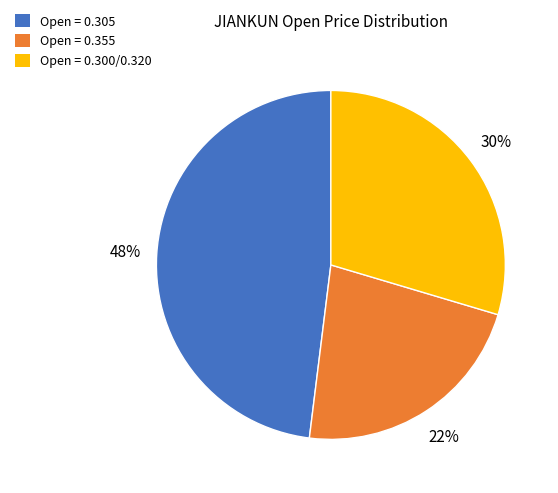

Is it true that Open = 0.300/0.320 is 30% of the pie?

True